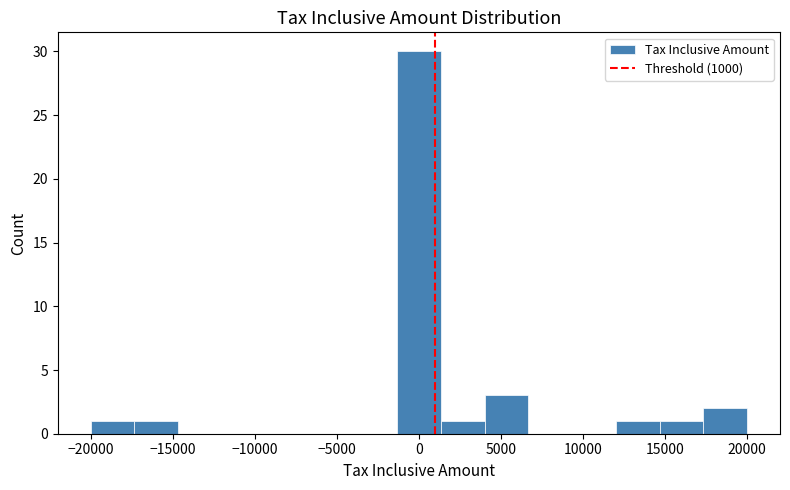

Reading left to right, list every bar in this chart as the range it spans on the x-axis followed by its height. Neither the bar edges nor the heights are printed on the chart, so give them approximately, as read against the axes.

-20000 to -17500: 1
-17500 to -14500: 1
-14500 to -12000: 0
-12000 to -9500: 0
-9500 to -6500: 0
-6500 to -4000: 0
-4000 to -1500: 0
-1500 to 1500: 30
1500 to 4000: 1
4000 to 6500: 3
6500 to 9500: 0
9500 to 12000: 0
12000 to 14500: 1
14500 to 17500: 1
17500 to 20000: 2